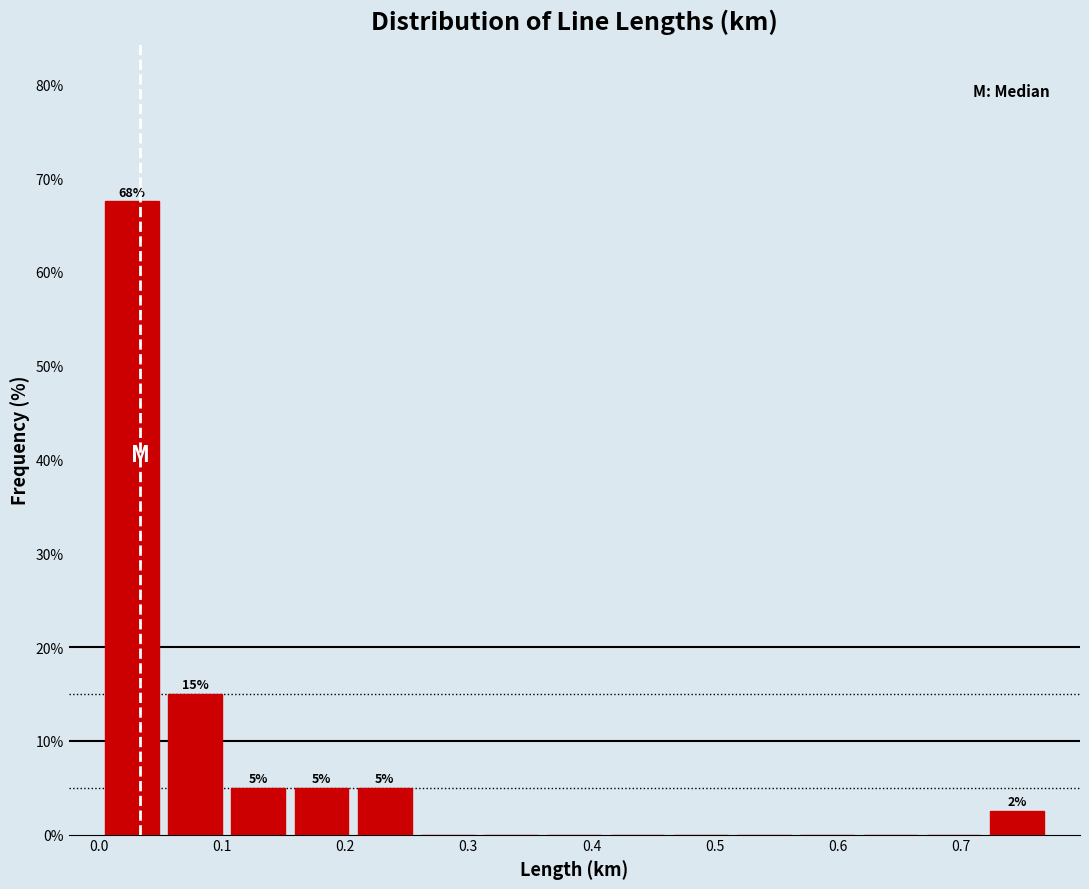

Which range on the x-axis has the tallest bar?

0.00 to 0.05